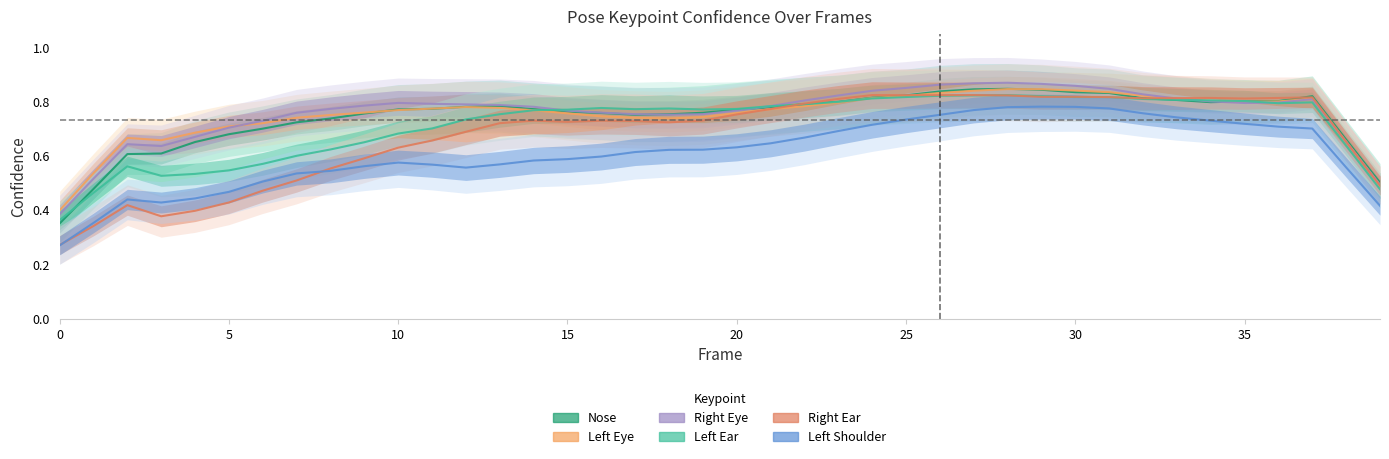

Is it true that a_right_eye_confidence equals 0.8 at 7?

True